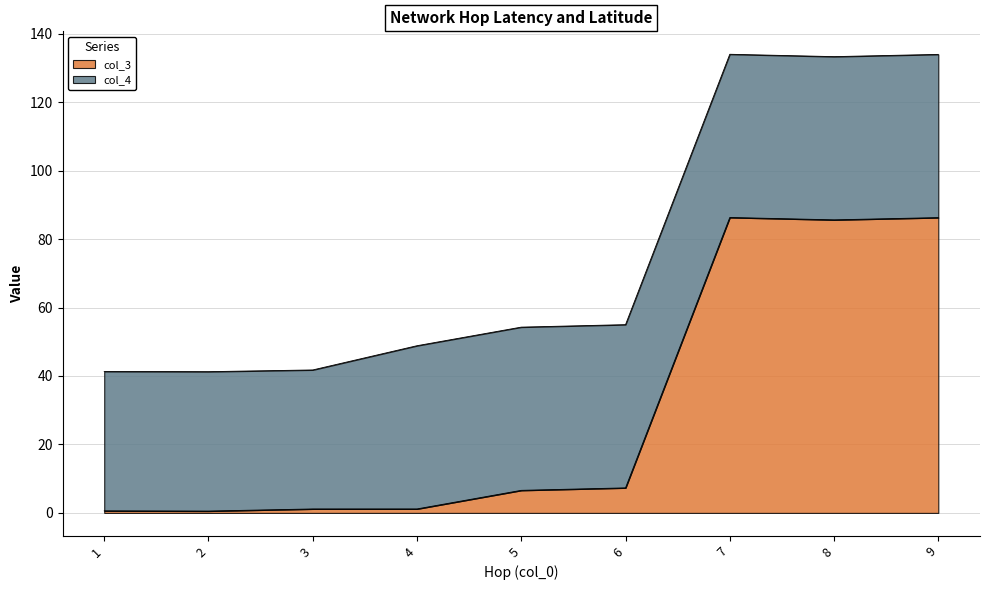

What is the value of the 4th point from the left?

1.2